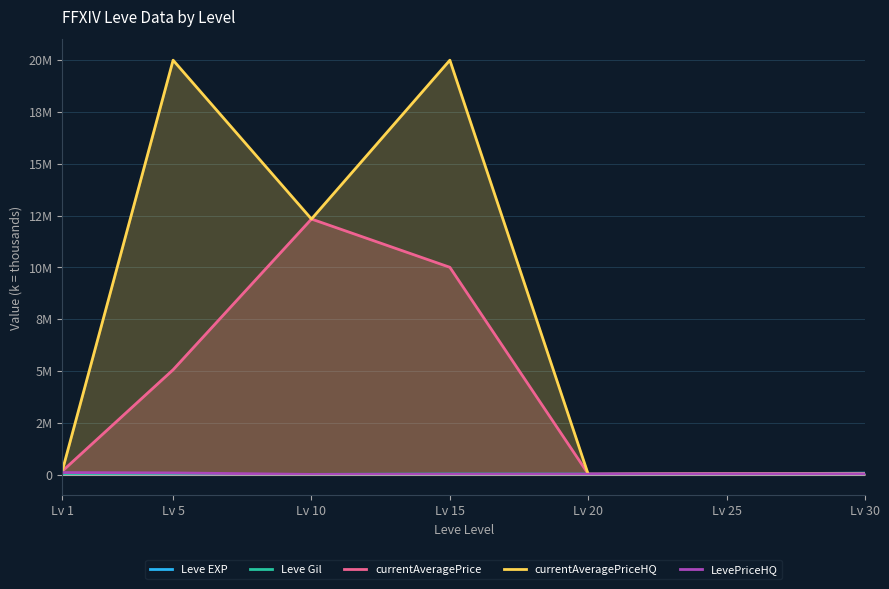

How many distinct data groups are displayed?

5